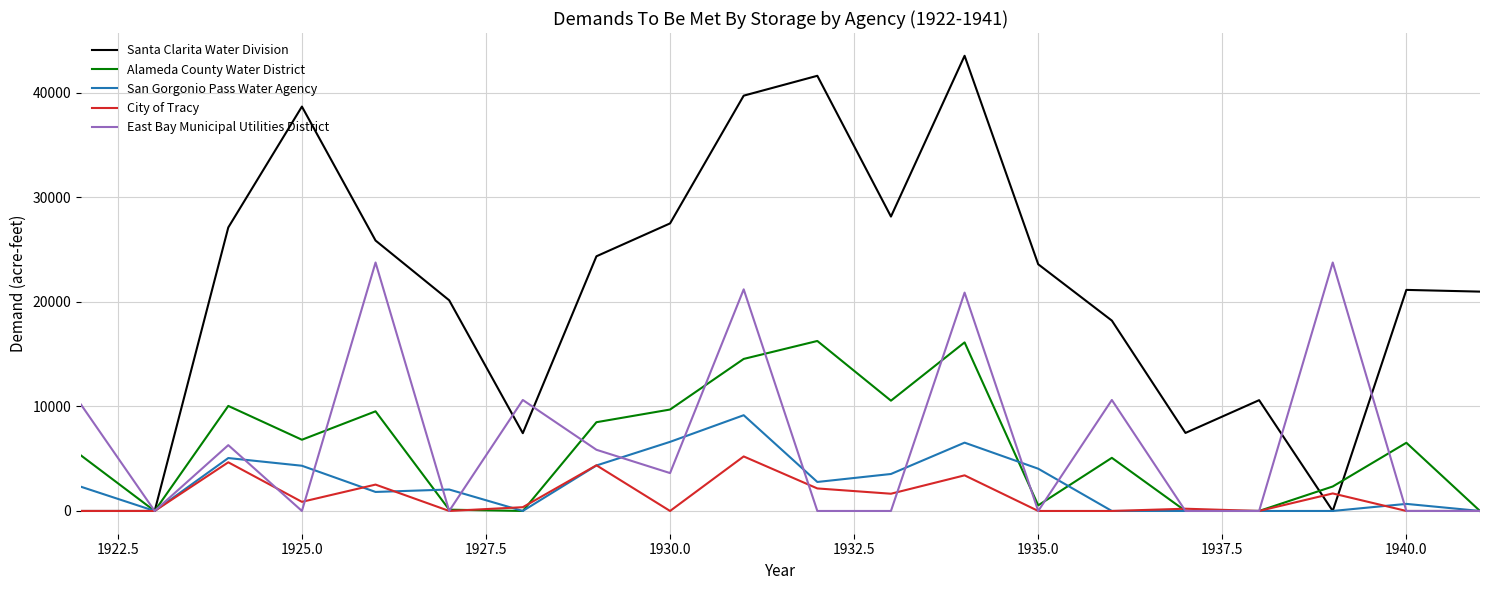

What is the highest value of the Alameda County Water District series?

16269.0